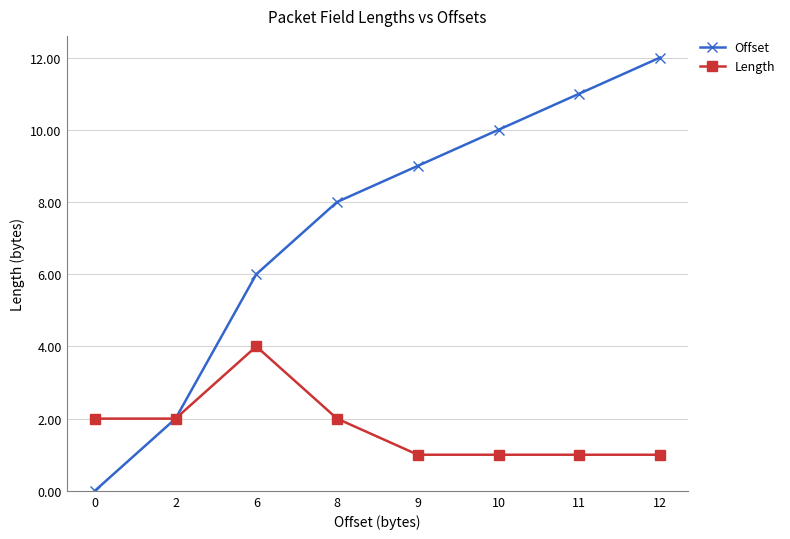

What is the difference between the Length values at 11 and 8?

1